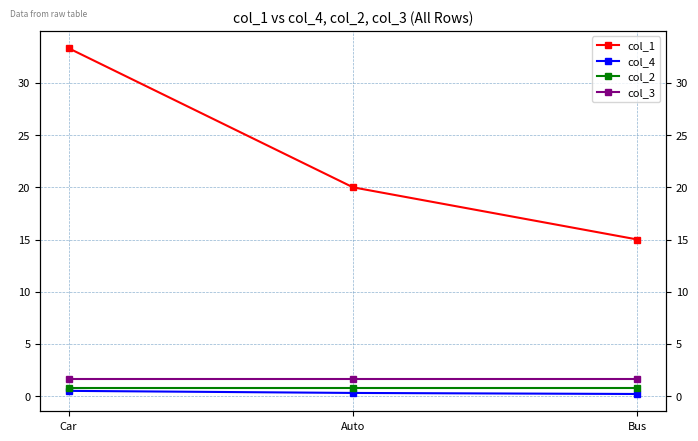

Which category has the lowest value in the col_3 series?

Car